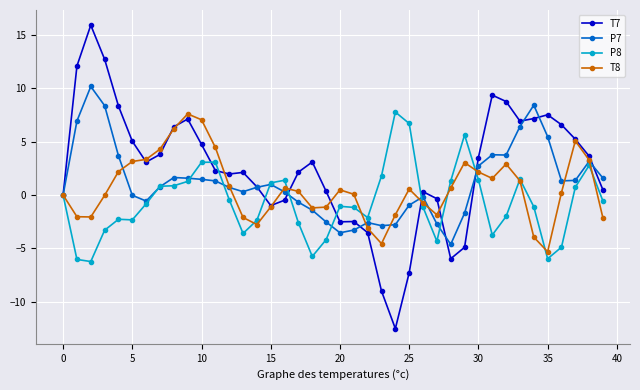

How many series are shown in this chart?

4